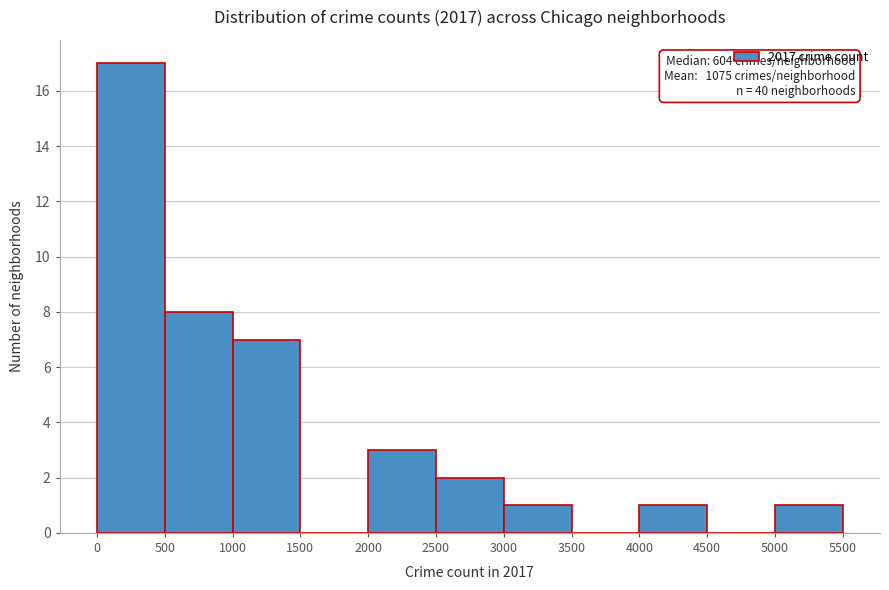

Which range on the x-axis has the tallest bar?

0 to 500